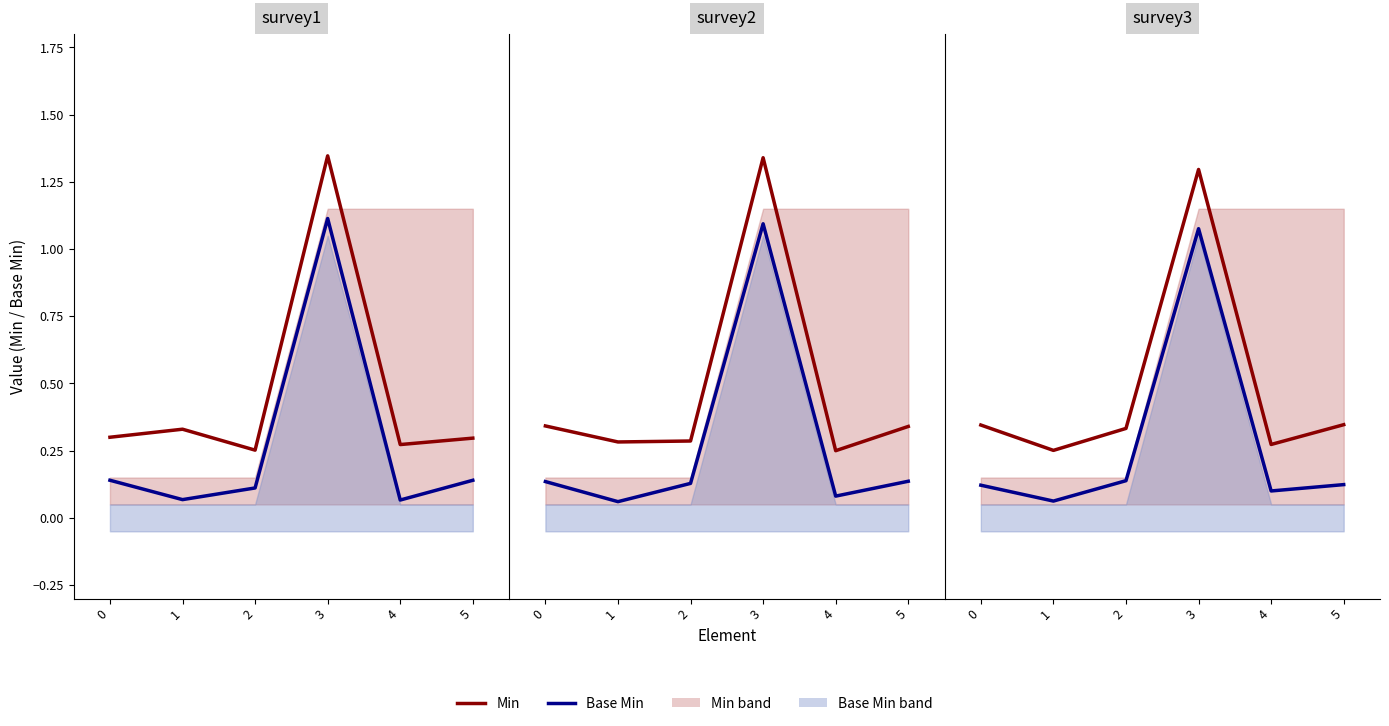

The Min series shows 0.3 at 0. True or false?

True